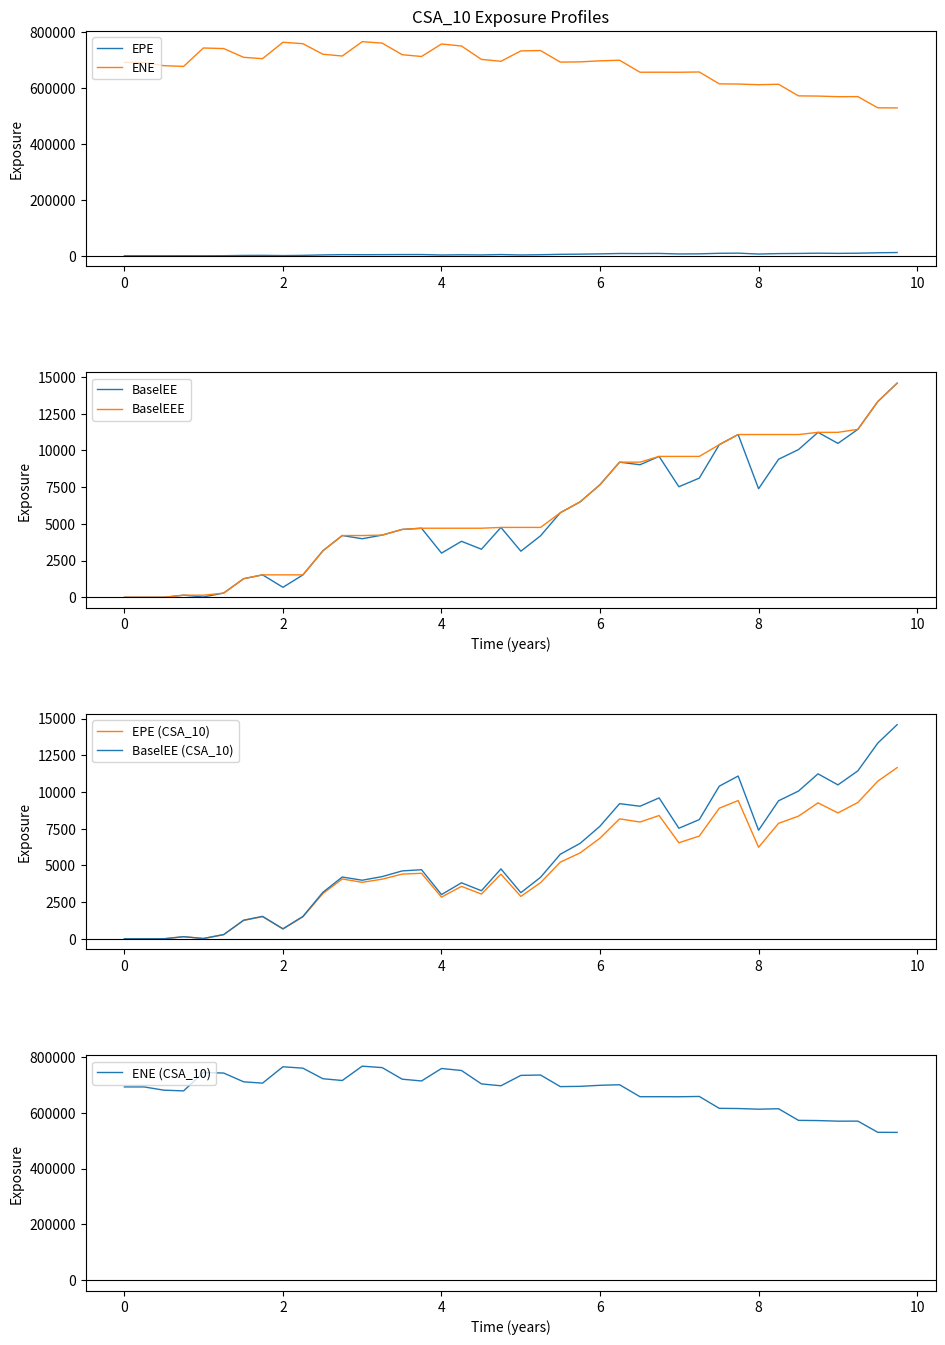

Reading left to right, what are all the values shown in this chart?

EPE: 0.0	0.0	0.0	141.6	17.5	283.7	1250.8	1505.2	667.4	1491.7	3082.2	4074.1	3845.7	4060.7	4407.0	4459.5	2836.8	3571.4	3046.3	4401.9	2885.9	3823.1	5220.7	5848.5	6845.1	8169.8	7954.5	8395.9	6540.6	6997.9	8894.1	9417.7	6233.2	7864.9	8355.2	9260.3	8574.8	9284.4	10739.1	11659.9
ENE: 692343.0	692240.0	680605.0	678136.0	743969.0	741936.0	710554.0	705820.0	764476.0	759374.0	721612.0	715268.0	766605.0	761392.0	719984.0	713601.0	758272.0	751095.0	703098.0	696386.0	733586.0	734892.0	693425.0	694287.0	698045.0	700127.0	657204.0	657283.0	657091.0	658140.0	615603.0	614931.0	612544.0	614138.0	572513.0	571839.0	569663.0	569840.0	529747.0	529424.0
BaselEE: 0.0	0.0	0.0	142.1	17.6	286.1	1265.3	1527.5	679.6	1526.0	3167.8	4206.2	3988.9	4235.6	4623.1	4704.0	3009.4	3812.8	3273.1	4759.3	3140.2	4188.8	5759.8	6497.3	7657.3	9205.0	9029.4	9597.0	7530.2	8118.8	10396.6	11087.2	7394.8	9401.7	10063.9	11237.3	10484.8	11440.3	13335.1	14586.9
BaselEEE: 0.0	0.0	0.0	142.1	142.1	286.1	1265.3	1527.5	1527.5	1527.5	3167.8	4206.2	4206.2	4235.6	4623.1	4704.0	4704.0	4704.0	4704.0	4759.3	4759.3	4759.3	5759.8	6497.3	7657.3	9205.0	9205.0	9597.0	9597.0	9597.0	10396.6	11087.2	11087.2	11087.2	11087.2	11237.3	11237.3	11440.3	13335.1	14586.9